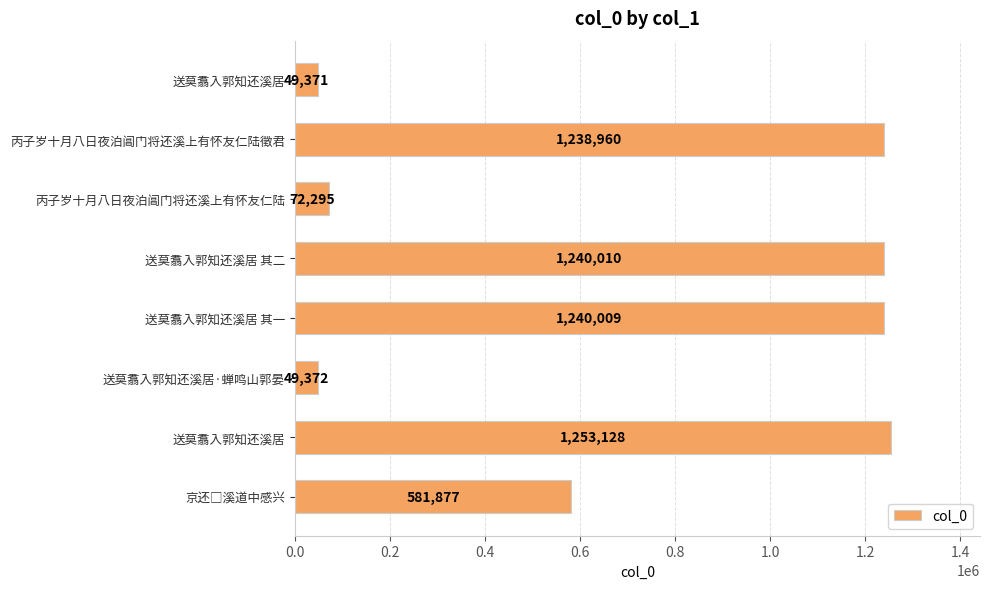

Are the bars horizontal?

Yes